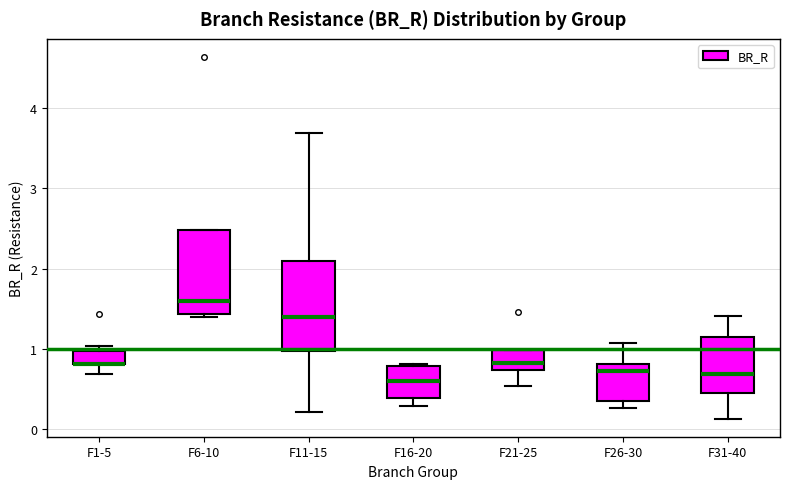

Reading left to right, read every box against the y-axis: the position of its median line, the range the box covers, and the ends of its whiskers. The values are not printed on the chart, so give them approximately, as read against the axis.

F1-5: median 0.8 (drawn on the box's lower edge), box 0.8 to 1.0, whiskers 0.7 to 1.0 (just above the box's upper edge)
F6-10: median 1.6, box 1.4 to 2.5, whiskers 1.4 (just below the box's lower edge) to 2.5
F11-15: median 1.4, box 1.0 to 2.1, whiskers 0.2 to 3.7
F16-20: median 0.6, box 0.4 to 0.8, whiskers 0.3 to 0.8
F21-25: median 0.8, box 0.7 to 1.0, whiskers 0.5 to 1.0
F26-30: median 0.7, box 0.3 to 0.8, whiskers 0.3 (just below the box's lower edge) to 1.1
F31-40: median 0.7, box 0.5 to 1.2, whiskers 0.1 to 1.4